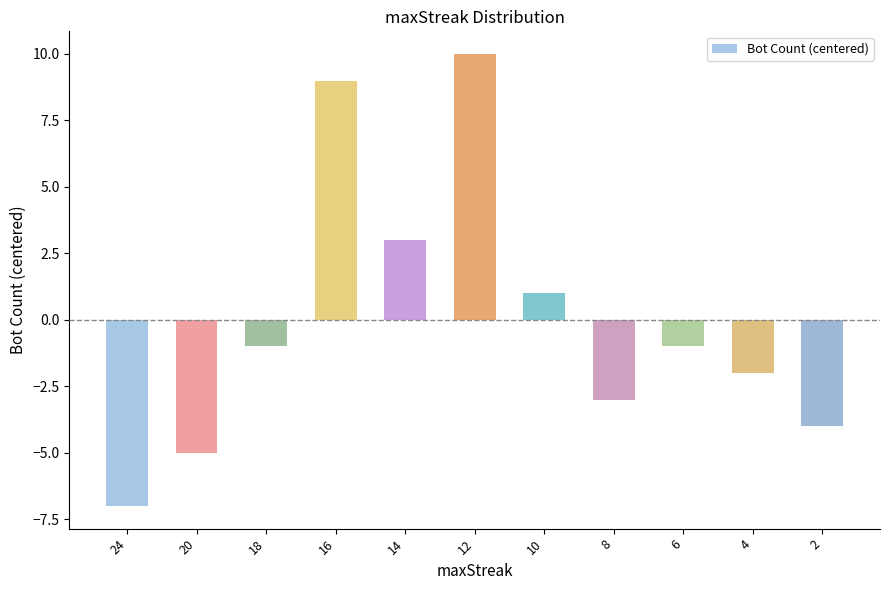

Reading right to left, what are all the values shown in this chart?

-4	-2	-1	-3	1	10	3	9	-1	-5	-7